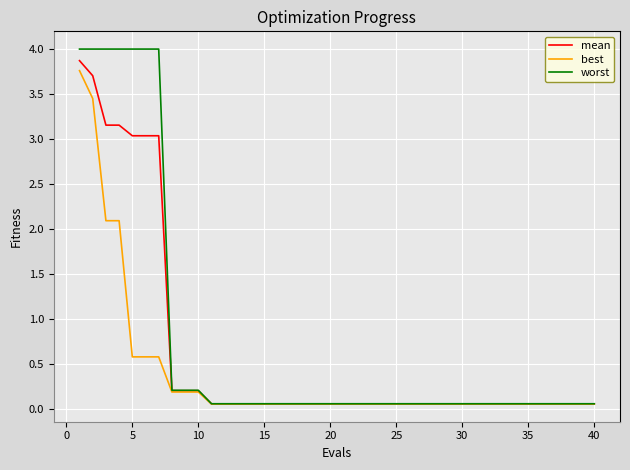

Which series has the widest spread of values?

worst